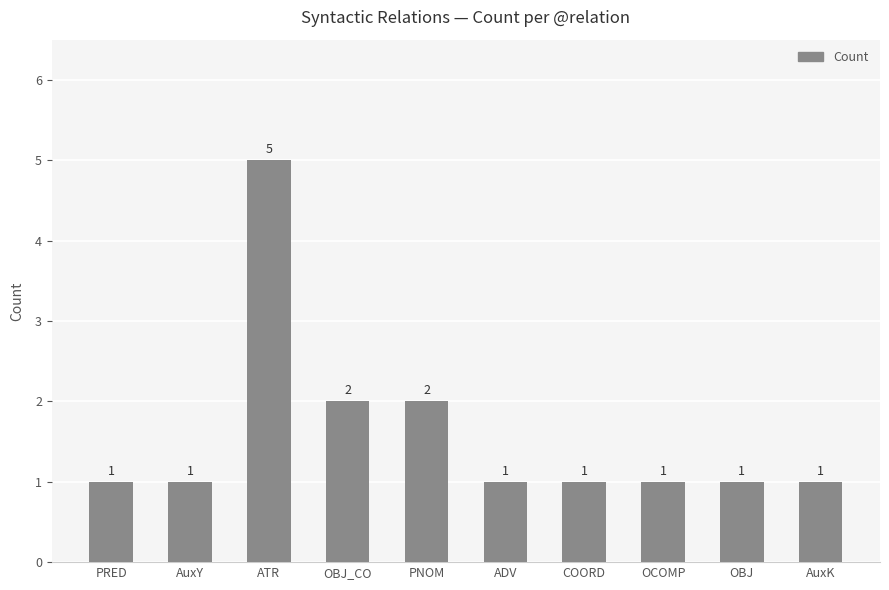

What position from the right is OBJ_CO?

7